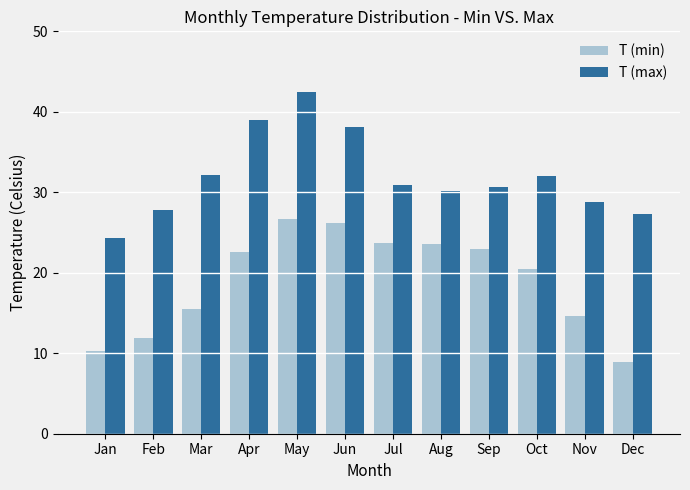

At which label does T (max) first exceed 30?

Mar